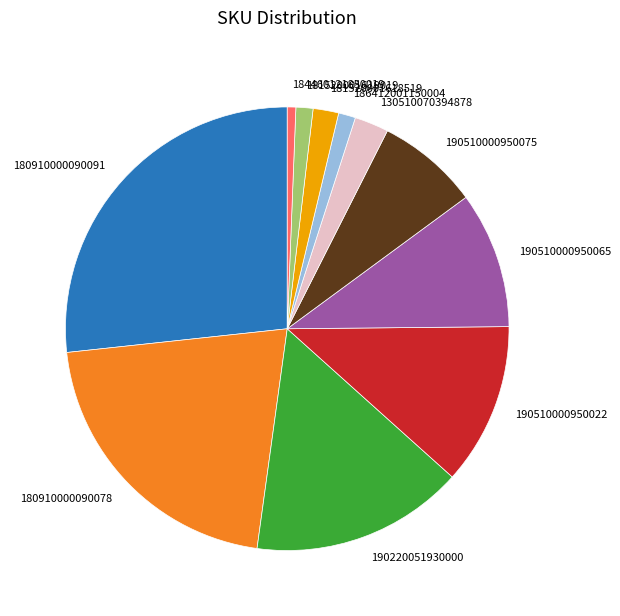

How many slices are in this pie chart?

11